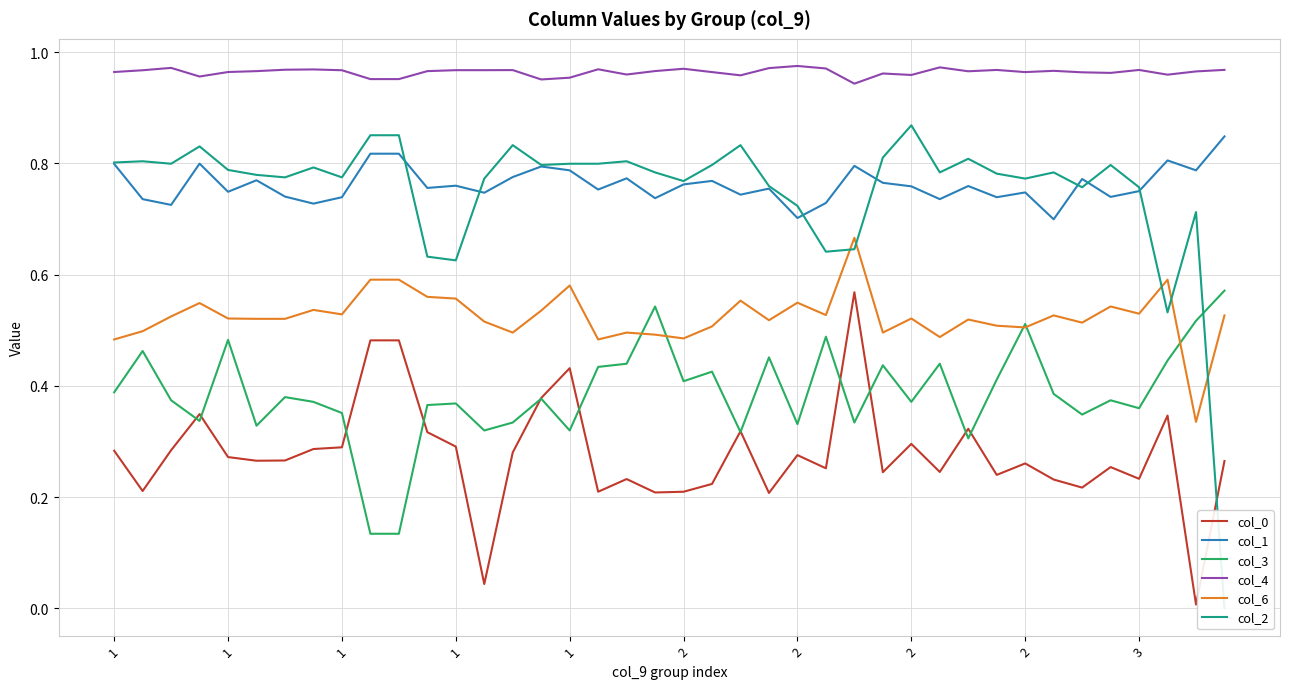

At which category does the chart reach its minimum across all series?

39